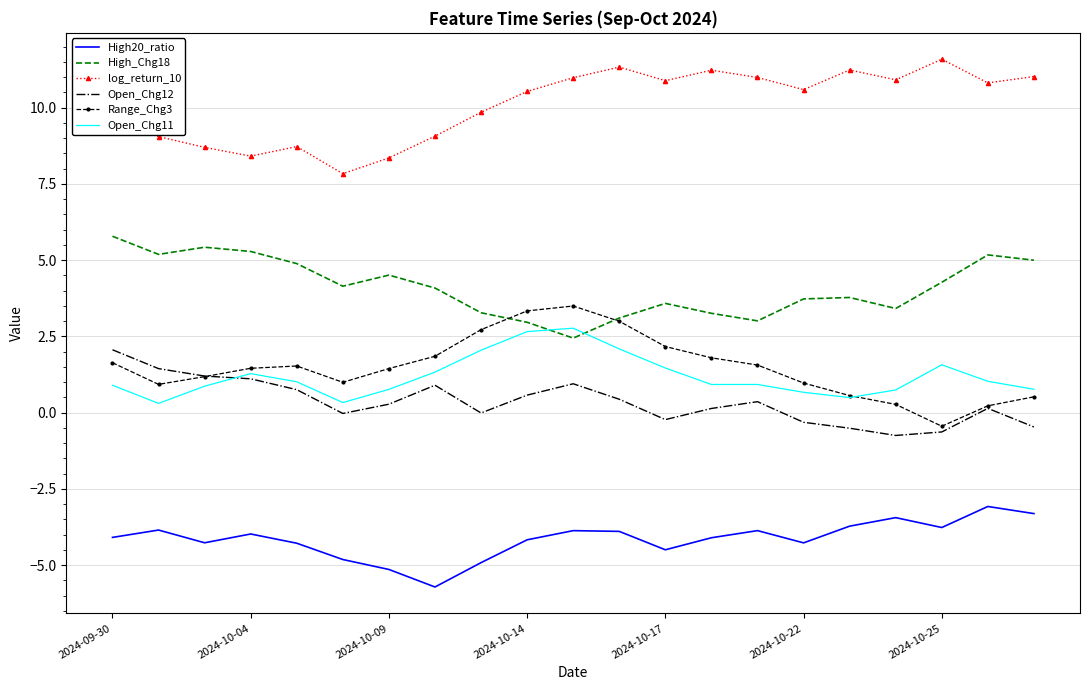

What are all the series names shown in the legend?

High20_ratio, High_Chg18, log_return_10, Open_Chg12, Range_Chg3, Open_Chg11